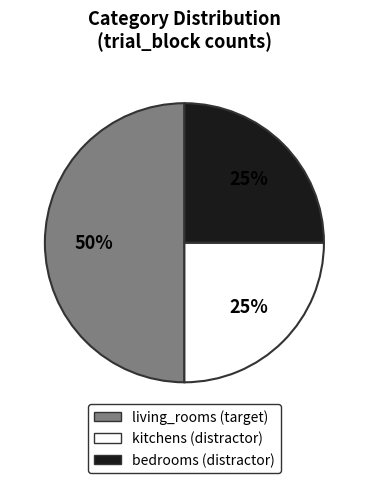

To the nearest percent, what percentage of the pie is living_rooms?

50%